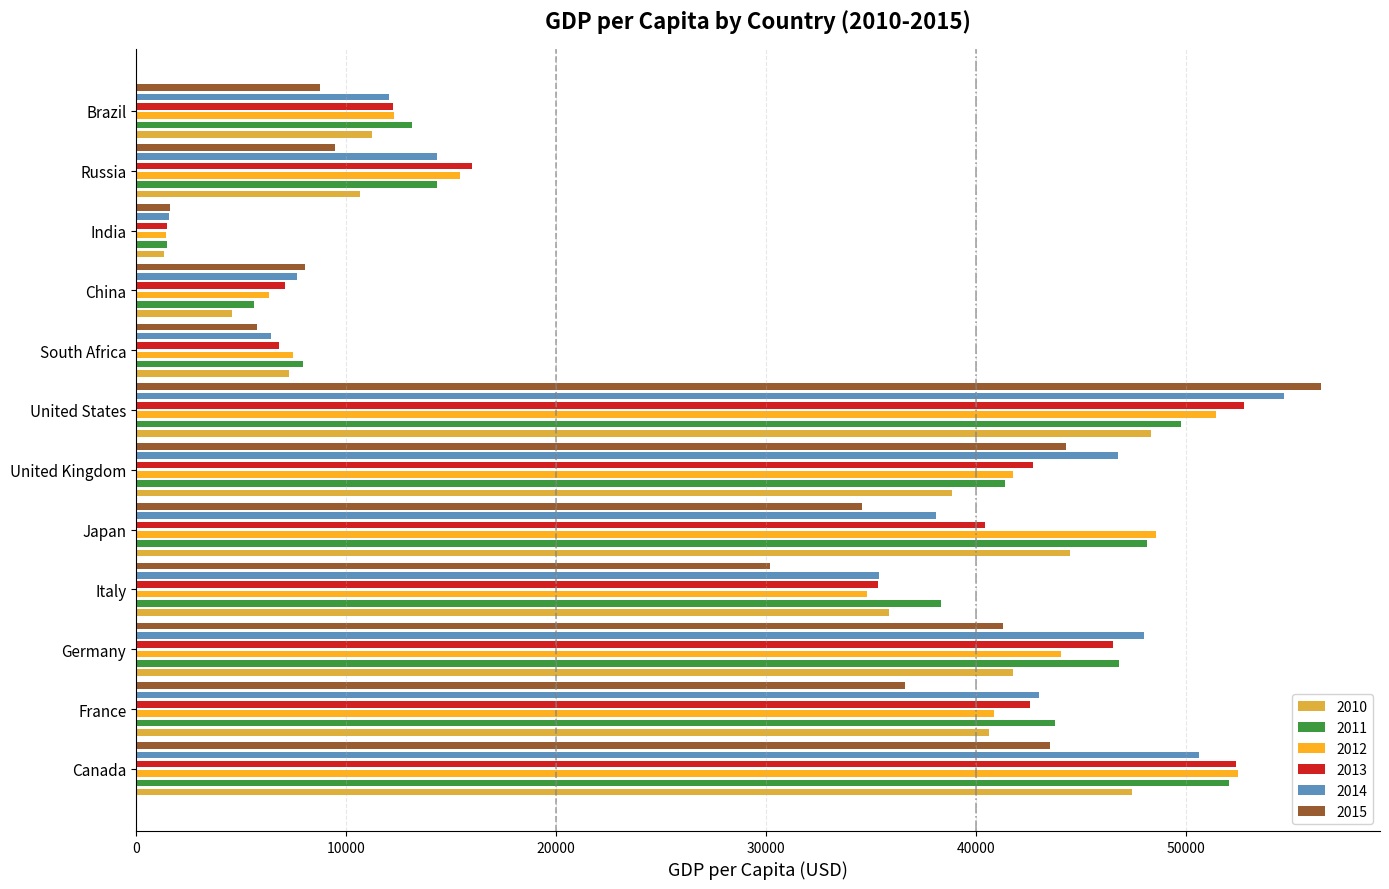

Which series has the widest spread of values?

2015